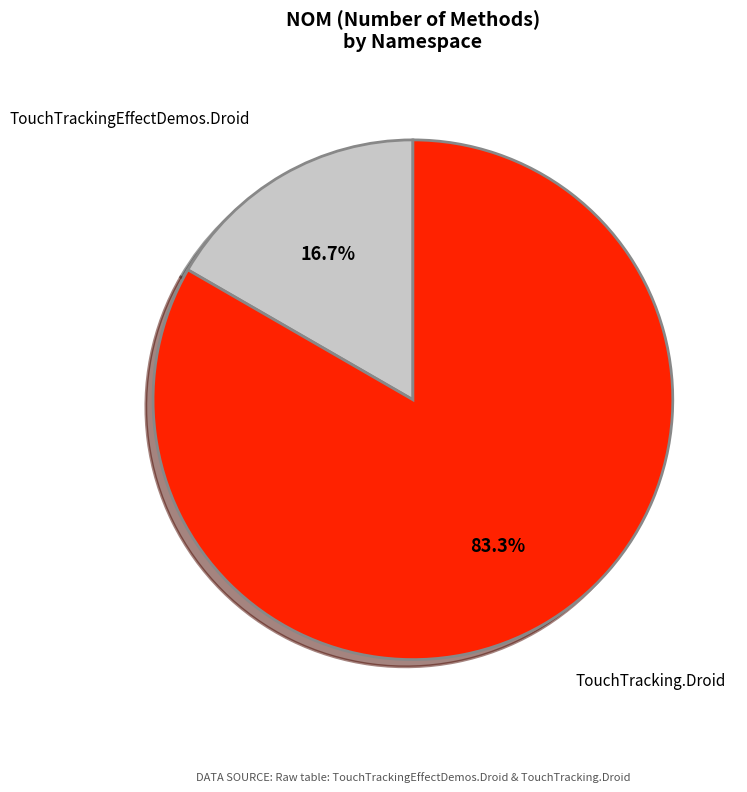

What percentage is the TouchTrackingEffectDemos.Droid slice, to the nearest percent?

17%